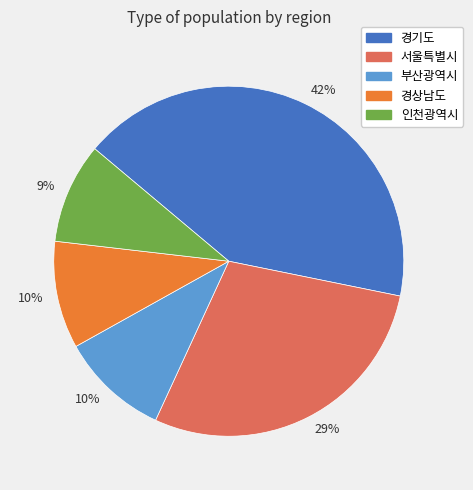

How many slices are in this pie chart?

5